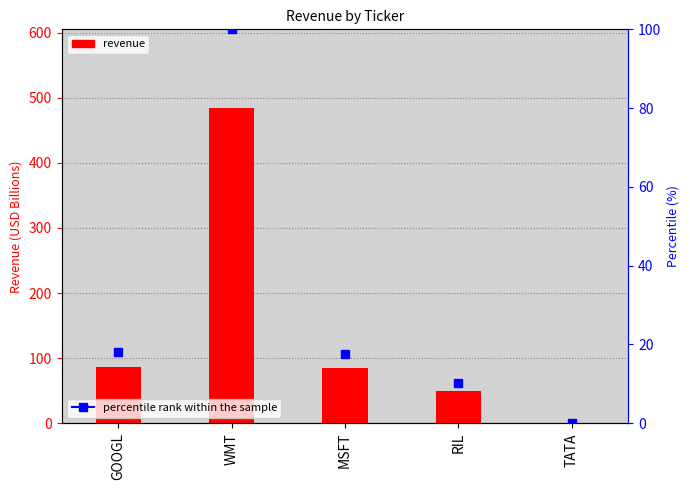

Reading left to right, extract all data points from this chart.

GOOGL=87	WMT=484	MSFT=85	RIL=50	TATA=0